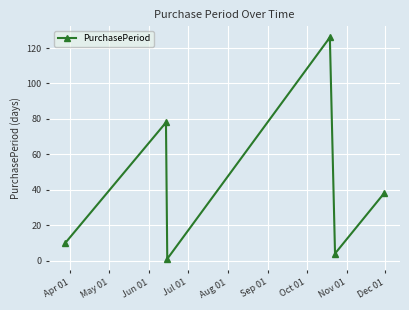

What is the maximum value shown in the chart?

126